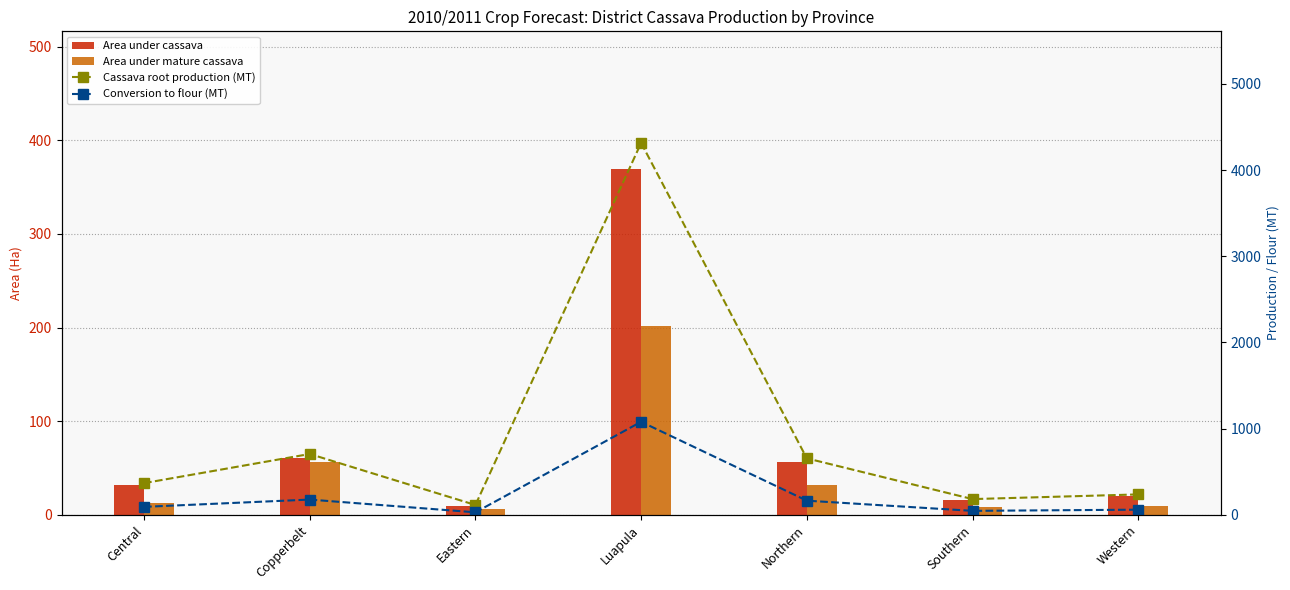

The Cassava root production (MT) series shows 124.4 at Southern. True or false?

False